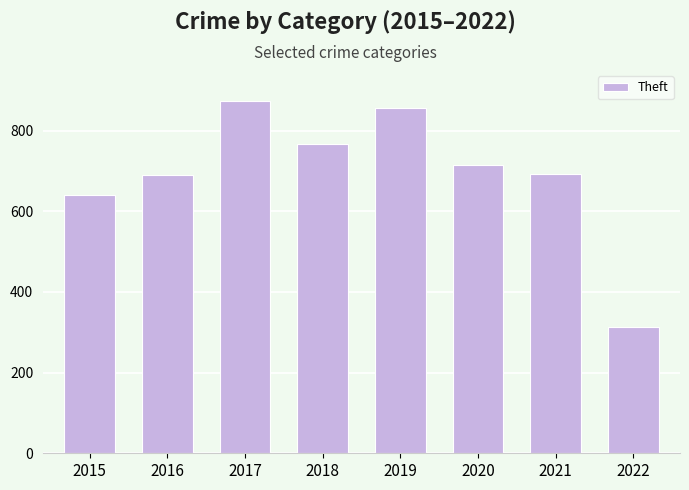

The value at 2022 is 314. True or false?

True